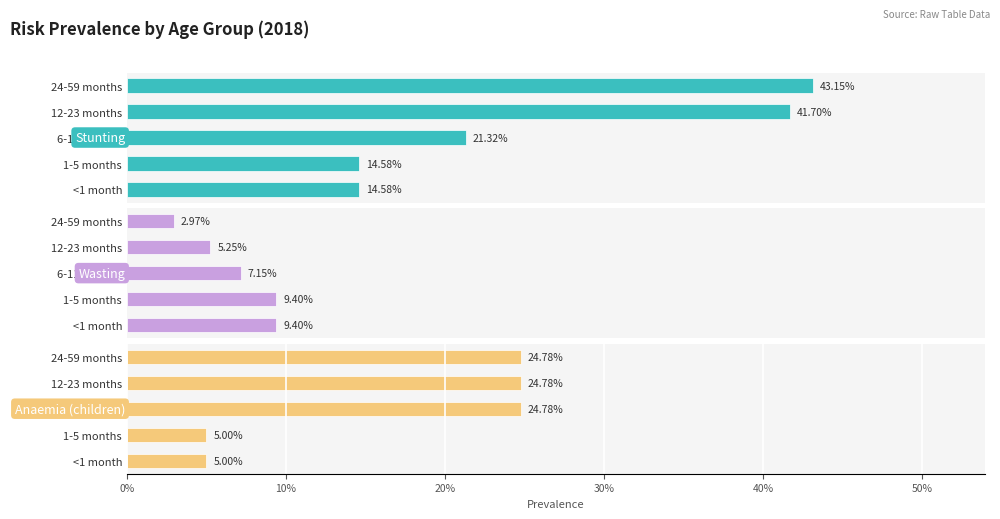

At how many categories does at least one series exceed 0?

5